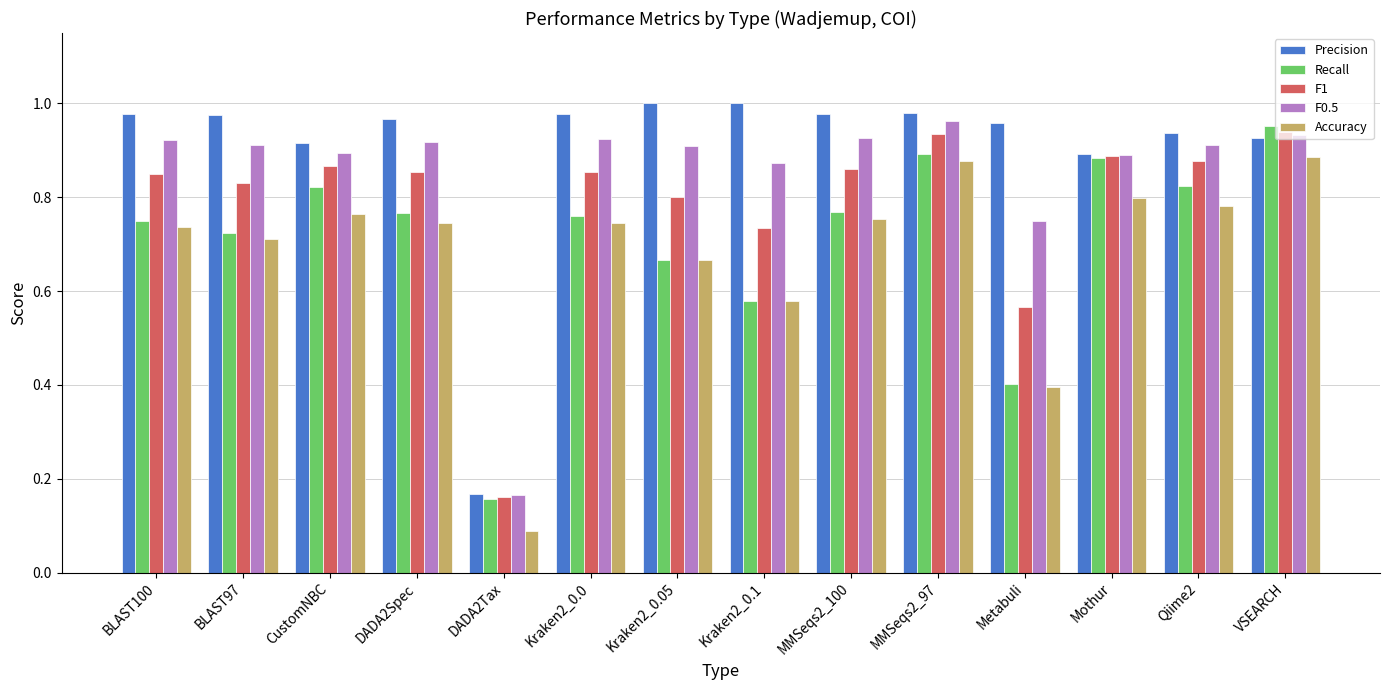

What is the total value across all series at BLAST100?

4.2